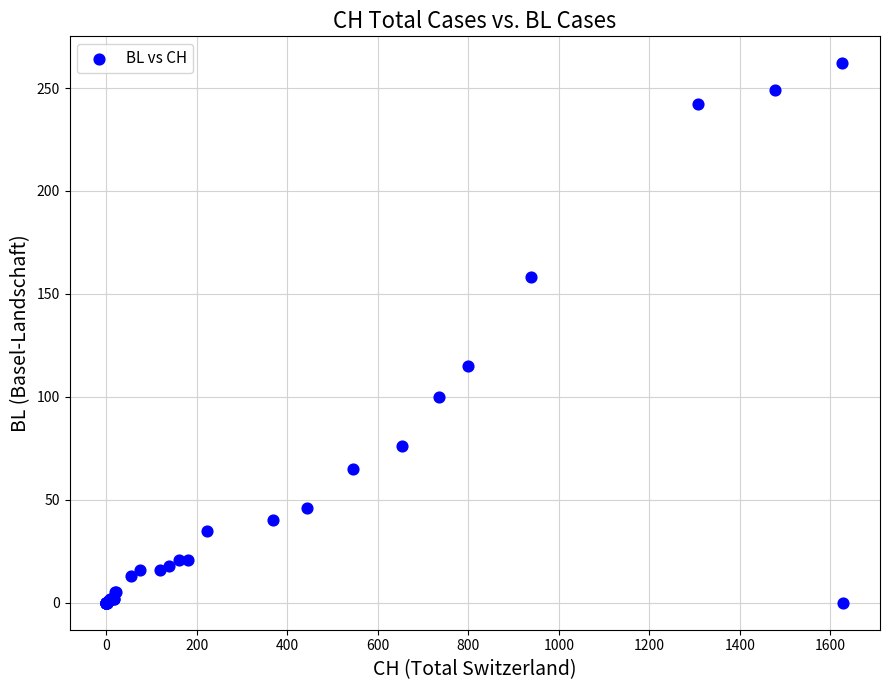

What Y value in the scatter plot is closest to 131?

115